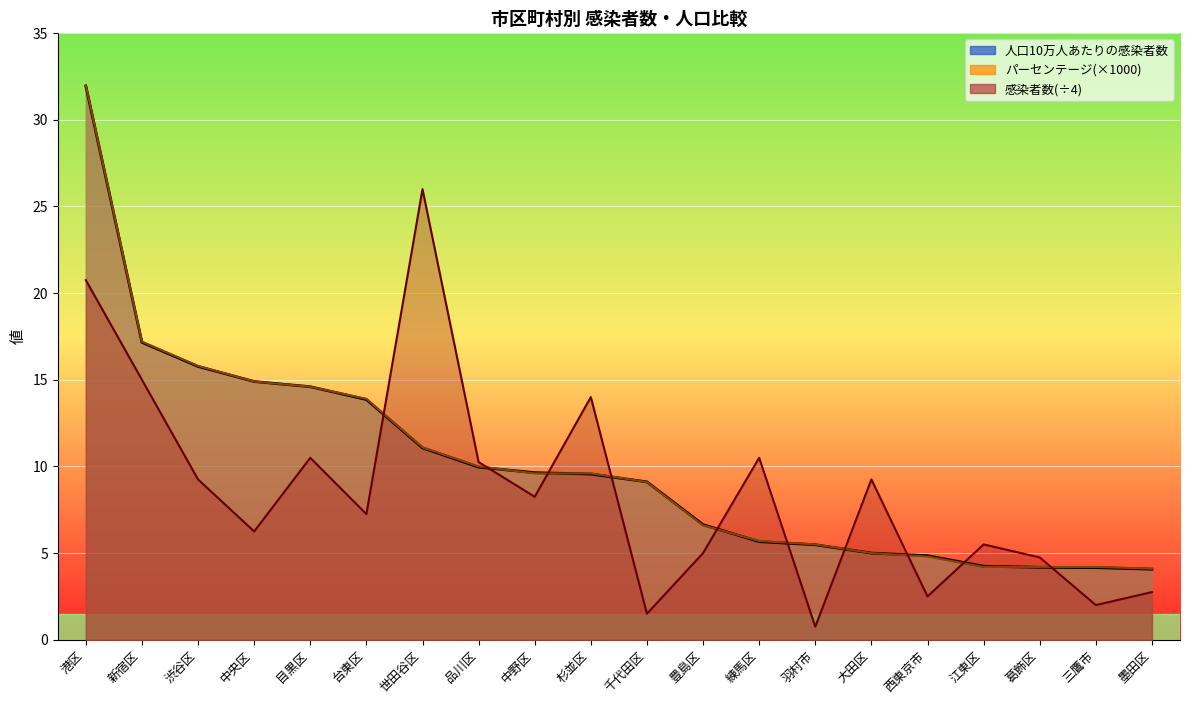

List the labels in order of 人口10万人あたりの感染者数 value, largest first.

港区, 新宿区, 渋谷区, 中央区, 目黒区, 台東区, 世田谷区, 品川区, 中野区, 杉並区, 千代田区, 豊島区, 練馬区, 羽村市, 大田区, 西東京市, 江東区, 葛飾区, 三鷹市, 墨田区